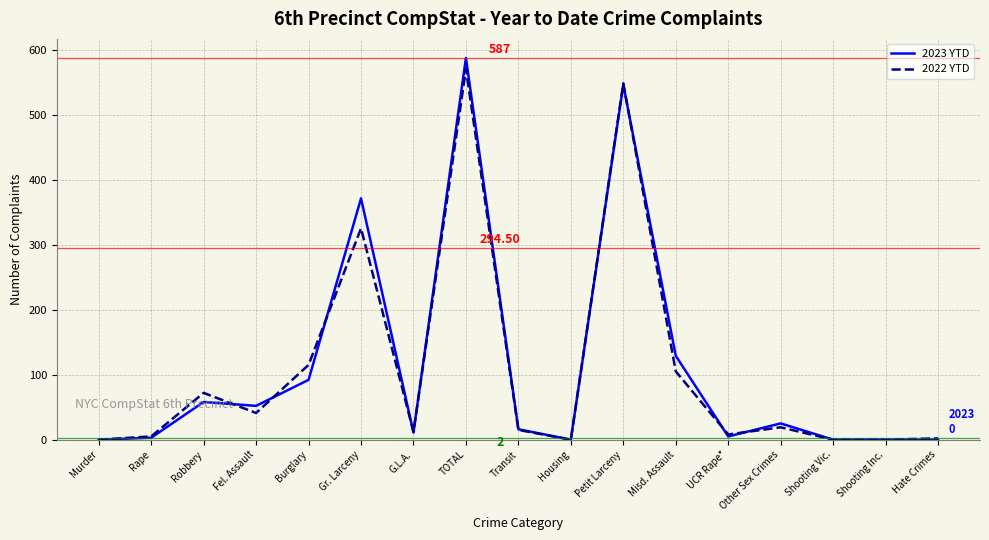

What is the spread (max minus min) of values at TOTAL?

17